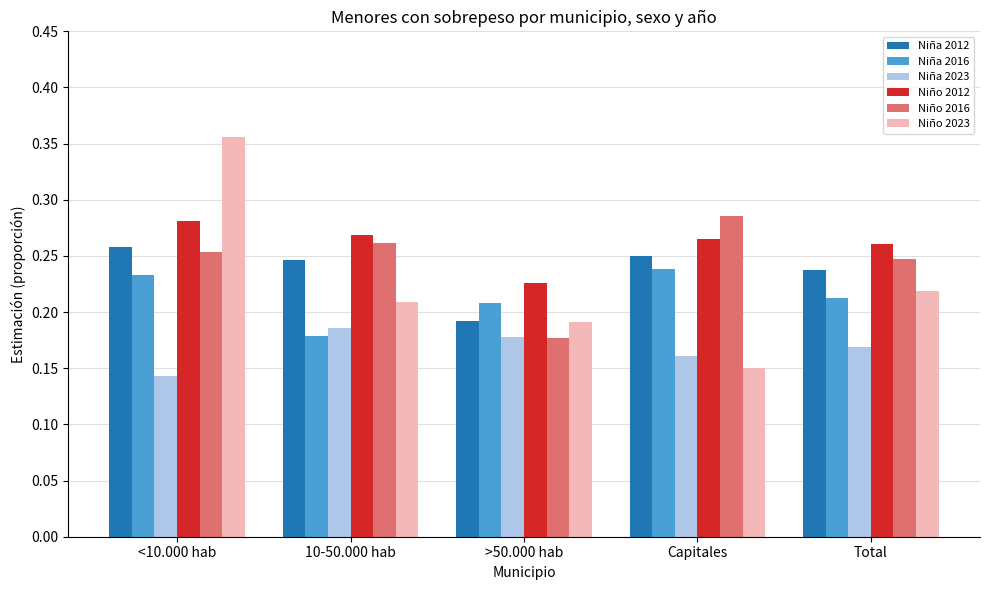

True or false: Niña 2012 has a value of 0.4 at Capitales.

False